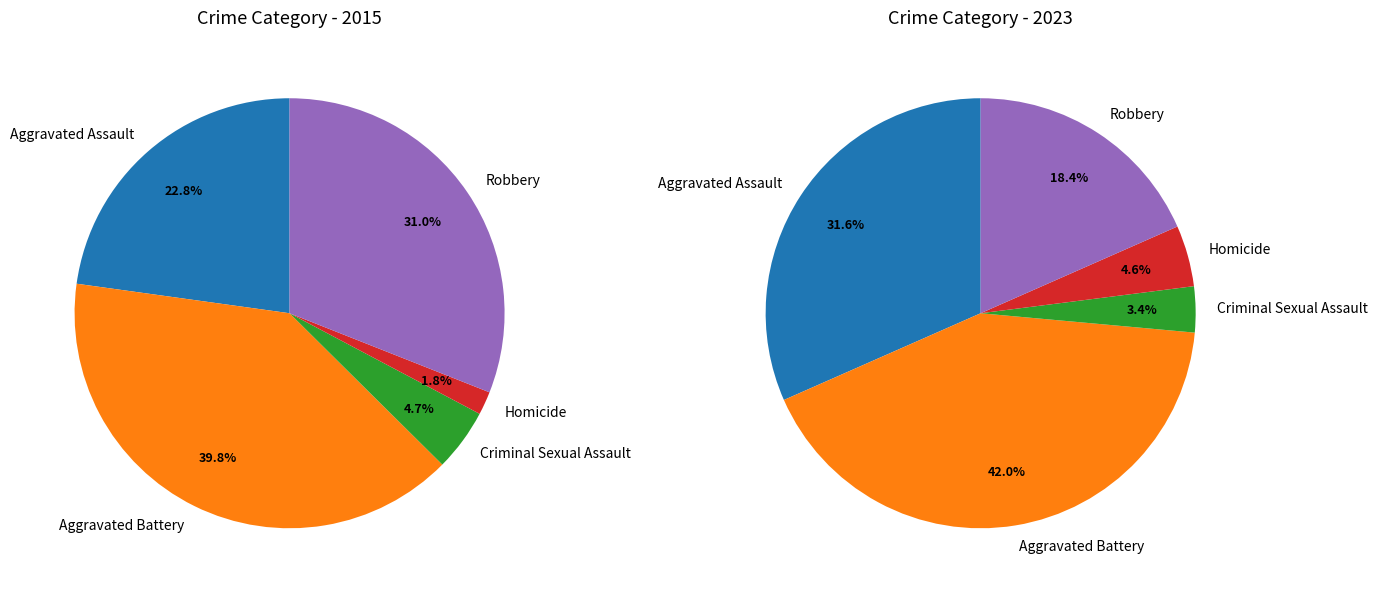

Rank the categories by value from lowest to highest.

Homicide, Criminal Sexual Assault, Aggravated Assault, Robbery, Aggravated Battery